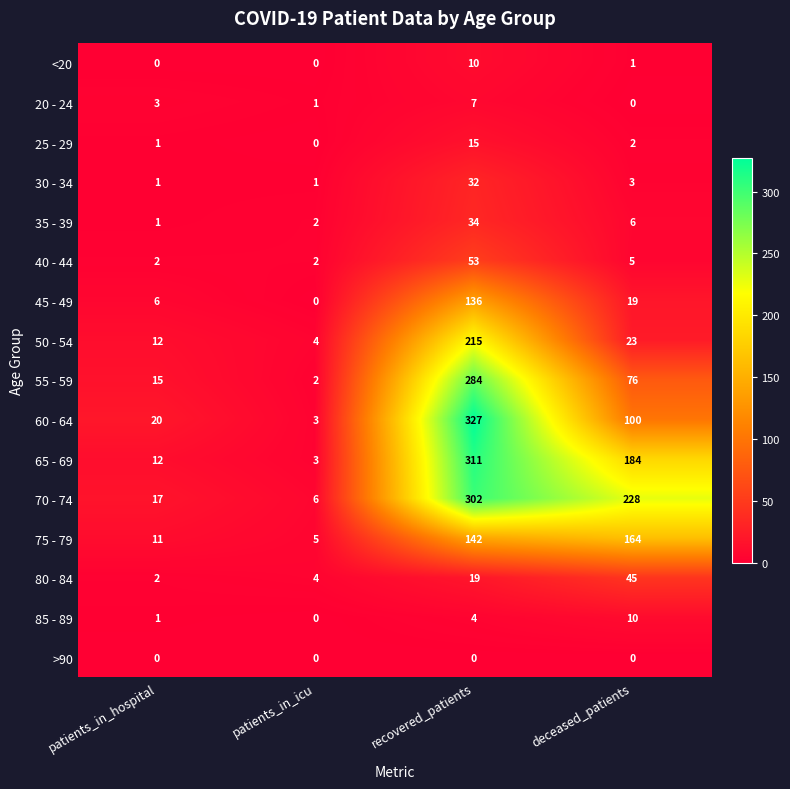

How many data points does each series have?

4